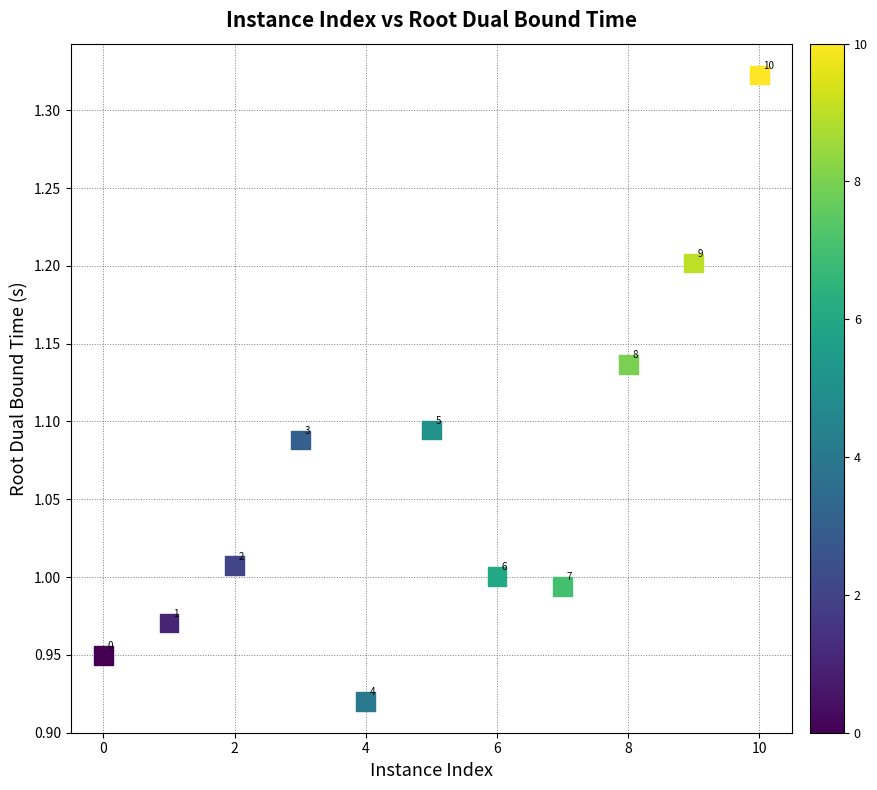

What is the average X value?

5.0